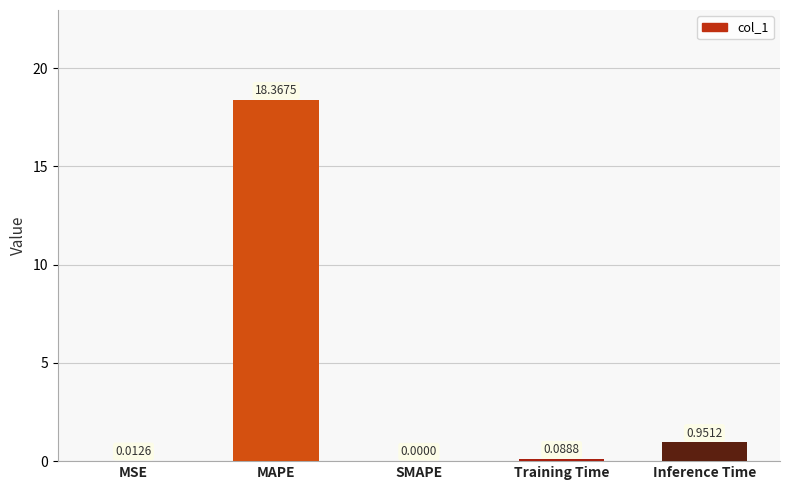

What is the sum of the values at Inference Time and MAPE?

19.3